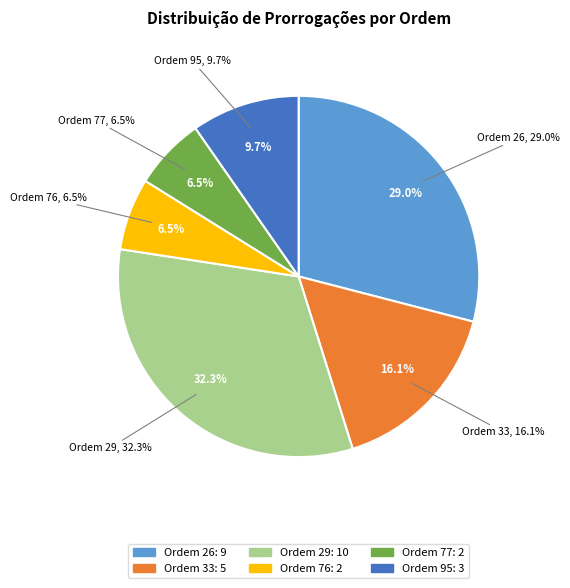

How many slices are in this pie chart?

6